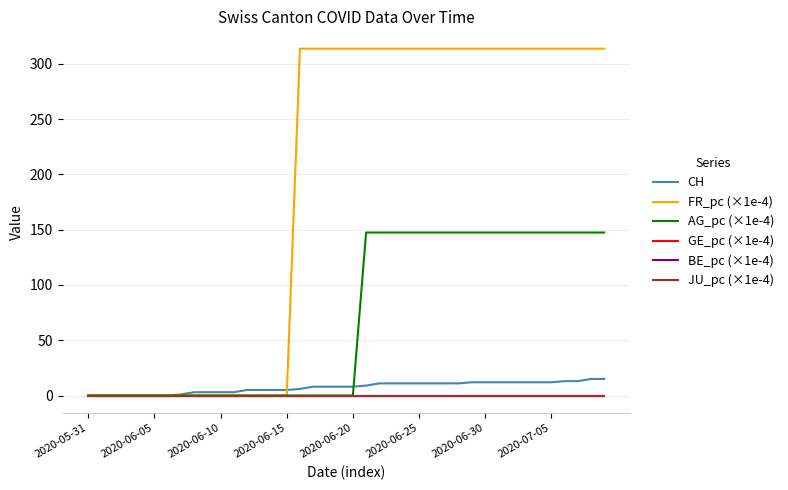

What is the difference between the second highest and minimum values in the FR_pc (×1e-4) series?

313.8